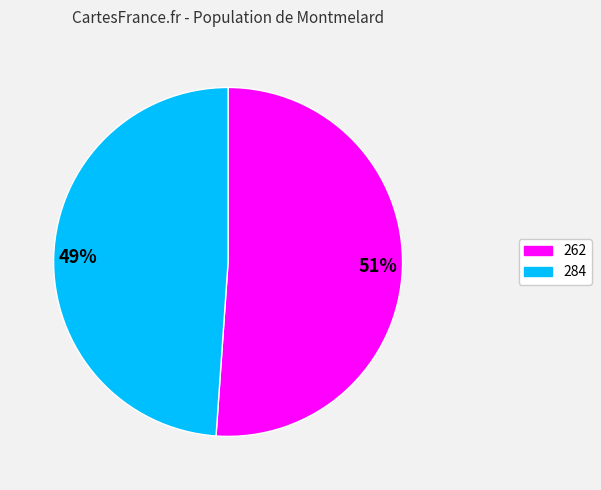

Does any single category account for the majority?

Yes